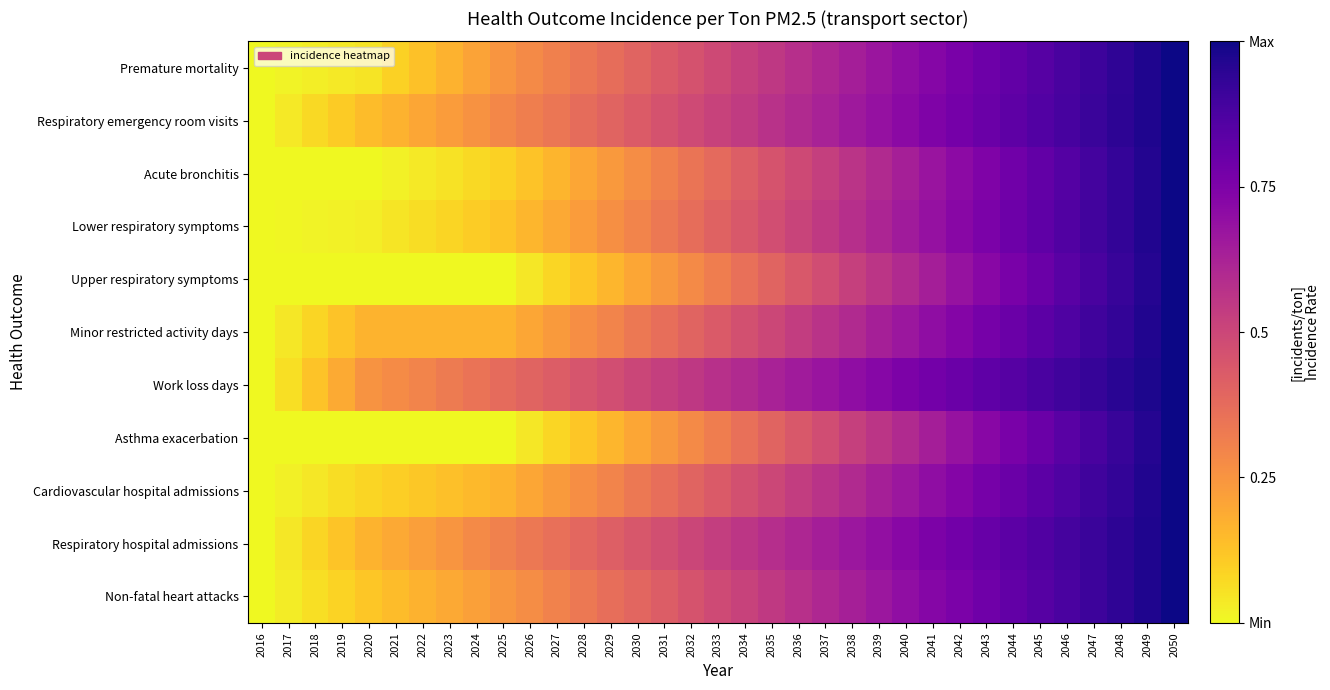

Reading left to right, transcribe all the data shown in this chart.

Premature mortality: 2016=0.0	2017=0.0	2018=0.0	2019=0.0	2020=0.0	2021=0.1	2022=0.1	2023=0.2	2024=0.2	2025=0.2	2026=0.3	2027=0.3	2028=0.3	2029=0.4	2030=0.4	2031=0.4	2032=0.5	2033=0.5	2034=0.5	2035=0.5	2036=0.6	2037=0.6	2038=0.6	2039=0.7	2040=0.7	2041=0.7	2042=0.8	2043=0.8	2044=0.8	2045=0.9	2046=0.9	2047=0.9	2048=0.9	2049=1.0	2050=1.0
Respiratory emergency room visits: 2016=0.0	2017=0.0	2018=0.1	2019=0.1	2020=0.1	2021=0.2	2022=0.2	2023=0.2	2024=0.3	2025=0.3	2026=0.3	2027=0.3	2028=0.4	2029=0.4	2030=0.4	2031=0.5	2032=0.5	2033=0.5	2034=0.5	2035=0.6	2036=0.6	2037=0.6	2038=0.7	2039=0.7	2040=0.7	2041=0.7	2042=0.8	2043=0.8	2044=0.8	2045=0.9	2046=0.9	2047=0.9	2048=0.9	2049=1.0	2050=1.0
Acute bronchitis: 2016=0.0	2017=0.0	2018=0.0	2019=0.0	2020=0.0	2021=0.0	2022=0.0	2023=0.1	2024=0.1	2025=0.1	2026=0.1	2027=0.2	2028=0.2	2029=0.2	2030=0.3	2031=0.3	2032=0.3	2033=0.4	2034=0.4	2035=0.5	2036=0.5	2037=0.5	2038=0.6	2039=0.6	2040=0.6	2041=0.7	2042=0.7	2043=0.7	2044=0.8	2045=0.8	2046=0.9	2047=0.9	2048=0.9	2049=1.0	2050=1.0
Lower respiratory symptoms: 2016=0.0	2017=0.0	2018=0.0	2019=0.0	2020=0.0	2021=0.0	2022=0.1	2023=0.1	2024=0.1	2025=0.1	2026=0.2	2027=0.2	2028=0.2	2029=0.3	2030=0.3	2031=0.3	2032=0.4	2033=0.4	2034=0.4	2035=0.5	2036=0.5	2037=0.5	2038=0.6	2039=0.6	2040=0.7	2041=0.7	2042=0.7	2043=0.8	2044=0.8	2045=0.8	2046=0.9	2047=0.9	2048=0.9	2049=1.0	2050=1.0
Upper respiratory symptoms: 2016=0.0	2017=0.0	2018=0.0	2019=0.0	2020=0.0	2021=0.0	2022=0.0	2023=0.0	2024=0.0	2025=0.0	2026=0.0	2027=0.1	2028=0.1	2029=0.2	2030=0.2	2031=0.2	2032=0.3	2033=0.3	2034=0.4	2035=0.4	2036=0.4	2037=0.5	2038=0.5	2039=0.6	2040=0.6	2041=0.6	2042=0.7	2043=0.7	2044=0.8	2045=0.8	2046=0.8	2047=0.9	2048=0.9	2049=1.0	2050=1.0
Minor restricted activity days: 2016=0.0	2017=0.0	2018=0.1	2019=0.1	2020=0.2	2021=0.2	2022=0.2	2023=0.2	2024=0.2	2025=0.2	2026=0.2	2027=0.2	2028=0.3	2029=0.3	2030=0.3	2031=0.4	2032=0.4	2033=0.4	2034=0.5	2035=0.5	2036=0.5	2037=0.6	2038=0.6	2039=0.6	2040=0.7	2041=0.7	2042=0.7	2043=0.8	2044=0.8	2045=0.8	2046=0.9	2047=0.9	2048=0.9	2049=1.0	2050=1.0
Work loss days: 2016=0.0	2017=0.1	2018=0.1	2019=0.2	2020=0.3	2021=0.3	2022=0.3	2023=0.3	2024=0.4	2025=0.4	2026=0.4	2027=0.4	2028=0.5	2029=0.5	2030=0.5	2031=0.5	2032=0.6	2033=0.6	2034=0.6	2035=0.6	2036=0.7	2037=0.7	2038=0.7	2039=0.7	2040=0.8	2041=0.8	2042=0.8	2043=0.8	2044=0.9	2045=0.9	2046=0.9	2047=0.9	2048=1.0	2049=1.0	2050=1.0
Asthma exacerbation: 2016=0.0	2017=0.0	2018=0.0	2019=0.0	2020=0.0	2021=0.0	2022=0.0	2023=0.0	2024=0.0	2025=0.0	2026=0.0	2027=0.1	2028=0.1	2029=0.2	2030=0.2	2031=0.2	2032=0.3	2033=0.3	2034=0.4	2035=0.4	2036=0.4	2037=0.5	2038=0.5	2039=0.6	2040=0.6	2041=0.6	2042=0.7	2043=0.7	2044=0.8	2045=0.8	2046=0.8	2047=0.9	2048=0.9	2049=1.0	2050=1.0
Cardiovascular hospital admissions: 2016=0.0	2017=0.0	2018=0.0	2019=0.1	2020=0.1	2021=0.1	2022=0.1	2023=0.1	2024=0.2	2025=0.2	2026=0.2	2027=0.2	2028=0.3	2029=0.3	2030=0.3	2031=0.4	2032=0.4	2033=0.4	2034=0.5	2035=0.5	2036=0.5	2037=0.6	2038=0.6	2039=0.6	2040=0.7	2041=0.7	2042=0.7	2043=0.8	2044=0.8	2045=0.8	2046=0.9	2047=0.9	2048=0.9	2049=1.0	2050=1.0
Respiratory hospital admissions: 2016=0.0	2017=0.0	2018=0.1	2019=0.1	2020=0.2	2021=0.2	2022=0.2	2023=0.2	2024=0.3	2025=0.3	2026=0.3	2027=0.4	2028=0.4	2029=0.4	2030=0.4	2031=0.5	2032=0.5	2033=0.5	2034=0.6	2035=0.6	2036=0.6	2037=0.6	2038=0.7	2039=0.7	2040=0.7	2041=0.8	2042=0.8	2043=0.8	2044=0.8	2045=0.9	2046=0.9	2047=0.9	2048=0.9	2049=1.0	2050=1.0
Non-fatal heart attacks: 2016=0.0	2017=0.0	2018=0.1	2019=0.1	2020=0.1	2021=0.1	2022=0.2	2023=0.2	2024=0.2	2025=0.2	2026=0.3	2027=0.3	2028=0.3	2029=0.4	2030=0.4	2031=0.4	2032=0.5	2033=0.5	2034=0.5	2035=0.5	2036=0.6	2037=0.6	2038=0.6	2039=0.7	2040=0.7	2041=0.7	2042=0.8	2043=0.8	2044=0.8	2045=0.8	2046=0.9	2047=0.9	2048=0.9	2049=1.0	2050=1.0